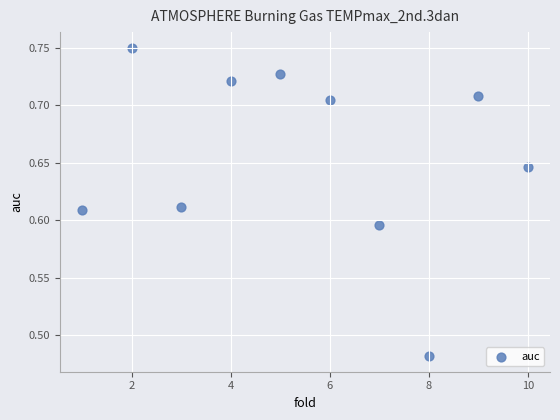

What is the average X value?

5.5